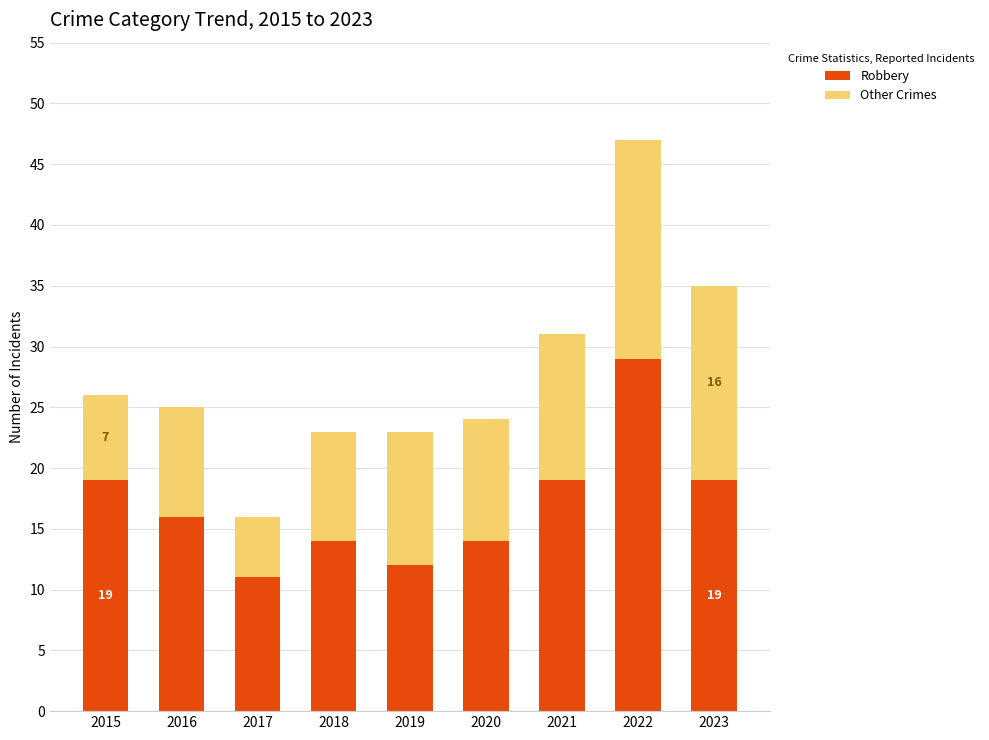

Does the chart contain stacked bars?

Yes